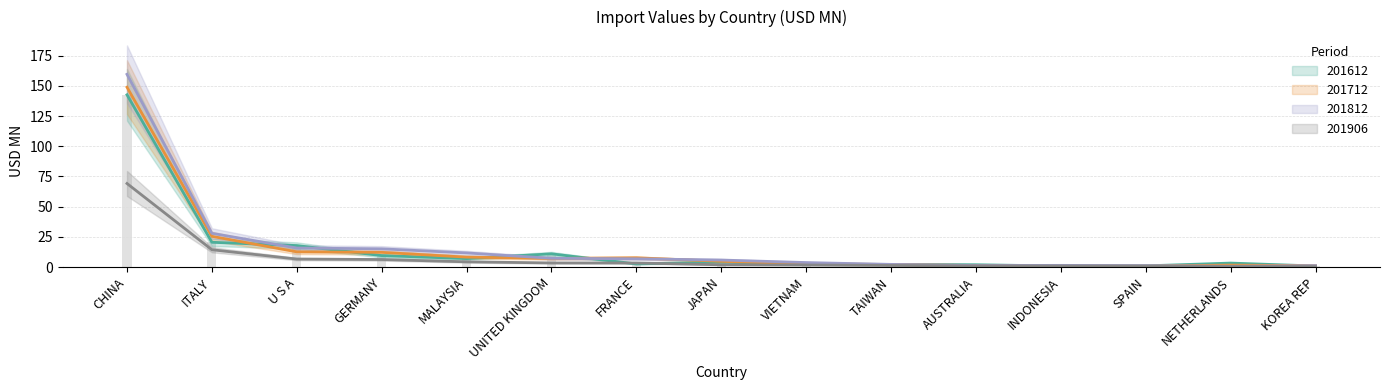

What is the label of the 2nd bar from the right?

NETHERLANDS